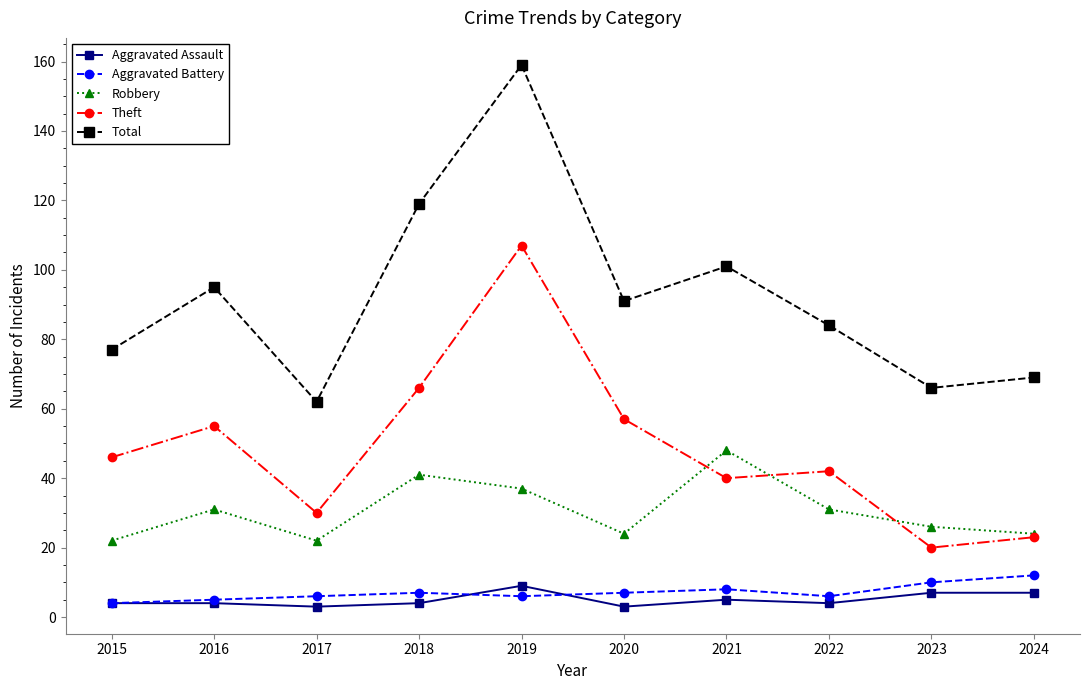

Reading left to right, what are all the values shown in this chart?

Aggravated Assault: 2015=4	2016=4	2017=3	2018=4	2019=9	2020=3	2021=5	2022=4	2023=7	2024=7
Aggravated Battery: 2015=4	2016=5	2017=6	2018=7	2019=6	2020=7	2021=8	2022=6	2023=10	2024=12
Robbery: 2015=22	2016=31	2017=22	2018=41	2019=37	2020=24	2021=48	2022=31	2023=26	2024=24
Theft: 2015=46	2016=55	2017=30	2018=66	2019=107	2020=57	2021=40	2022=42	2023=20	2024=23
Total: 2015=77	2016=95	2017=62	2018=119	2019=159	2020=91	2021=101	2022=84	2023=66	2024=69